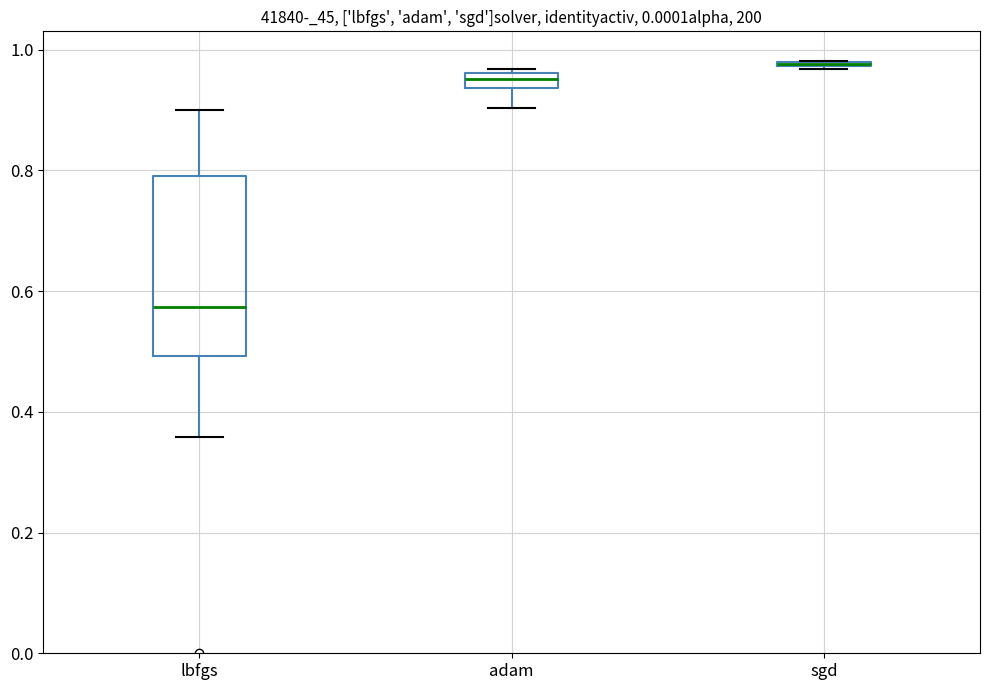

Which box is the tallest, from its lower edge to its upper edge?

lbfgs